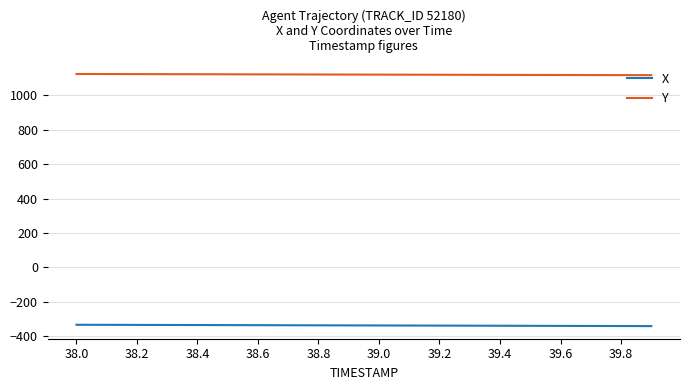

List the series in order of their overall mean, highest first.

Y, X